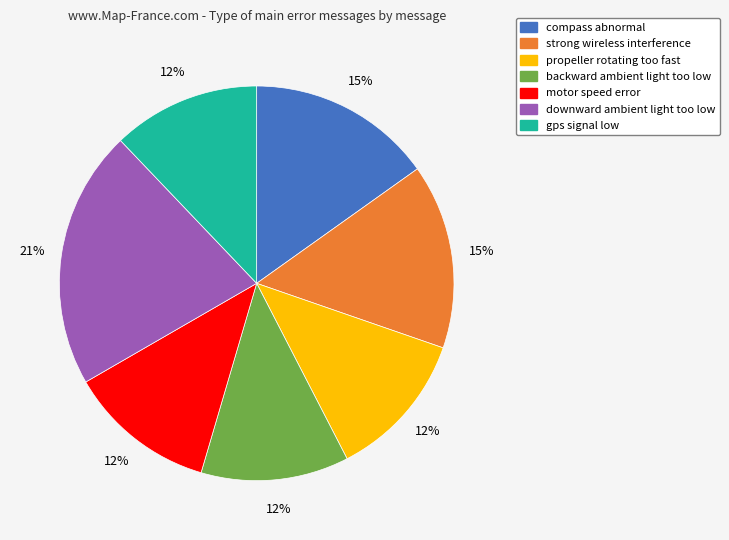

What is the largest slice in the pie chart?

downward ambient light too low